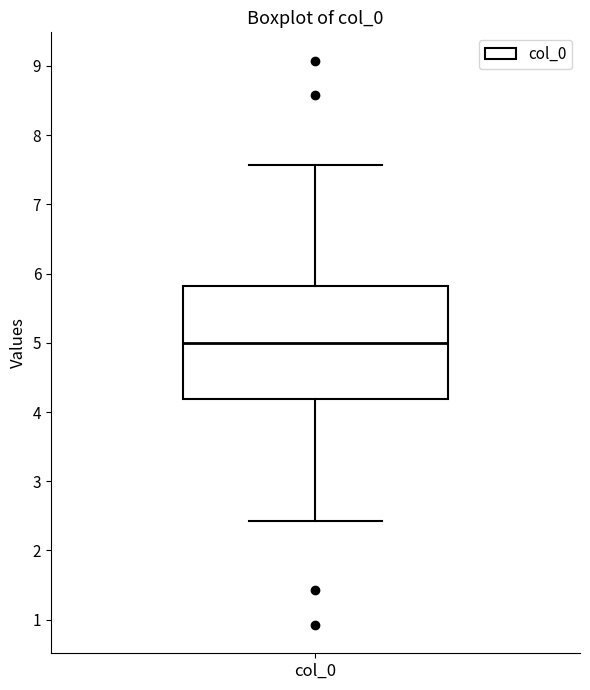

Transcribe this box plot: give where the median line is, the range the box spans, and where the two whiskers end, as read against the y-axis. The values are not printed on the chart, so give them approximately, as read against the axis.

median 5.0, box 4.2 to 5.8, whiskers 2.4 to 7.6